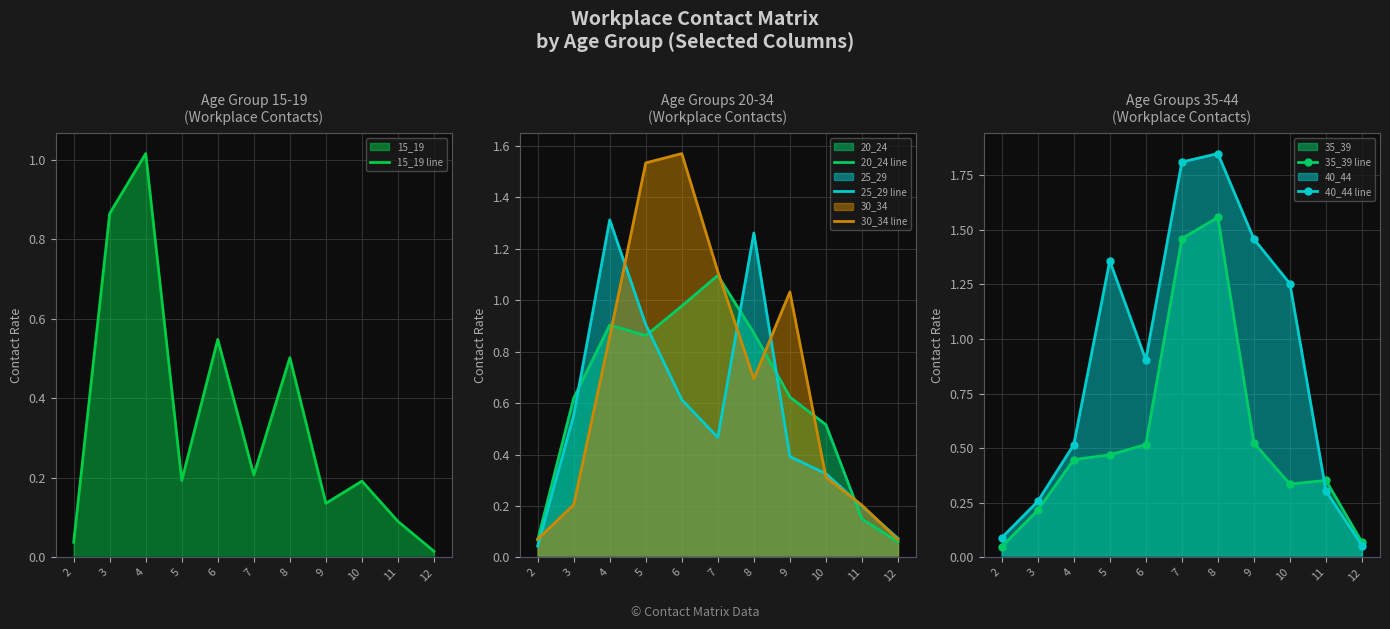

Reading right to left, transcribe all the data shown in this chart.

15_19 line: 12=0.0	11=0.1	10=0.2	9=0.1	8=0.5	7=0.2	6=0.5	5=0.2	4=1.0	3=0.9	2=0.0
20_24 line: 12=0.1	11=0.1	10=0.5	9=0.6	8=0.9	7=1.1	6=1.0	5=0.9	4=0.9	3=0.6	2=0.1
25_29 line: 12=0.1	11=0.2	10=0.3	9=0.4	8=1.3	7=0.5	6=0.6	5=0.9	4=1.3	3=0.6	2=0.0
30_34 line: 12=0.1	11=0.2	10=0.3	9=1.0	8=0.7	7=1.1	6=1.6	5=1.5	4=0.9	3=0.2	2=0.1
35_39 line: 12=0.1	11=0.4	10=0.3	9=0.5	8=1.6	7=1.5	6=0.5	5=0.5	4=0.4	3=0.2	2=0.0
40_44 line: 12=0.1	11=0.3	10=1.3	9=1.5	8=1.8	7=1.8	6=0.9	5=1.4	4=0.5	3=0.3	2=0.1